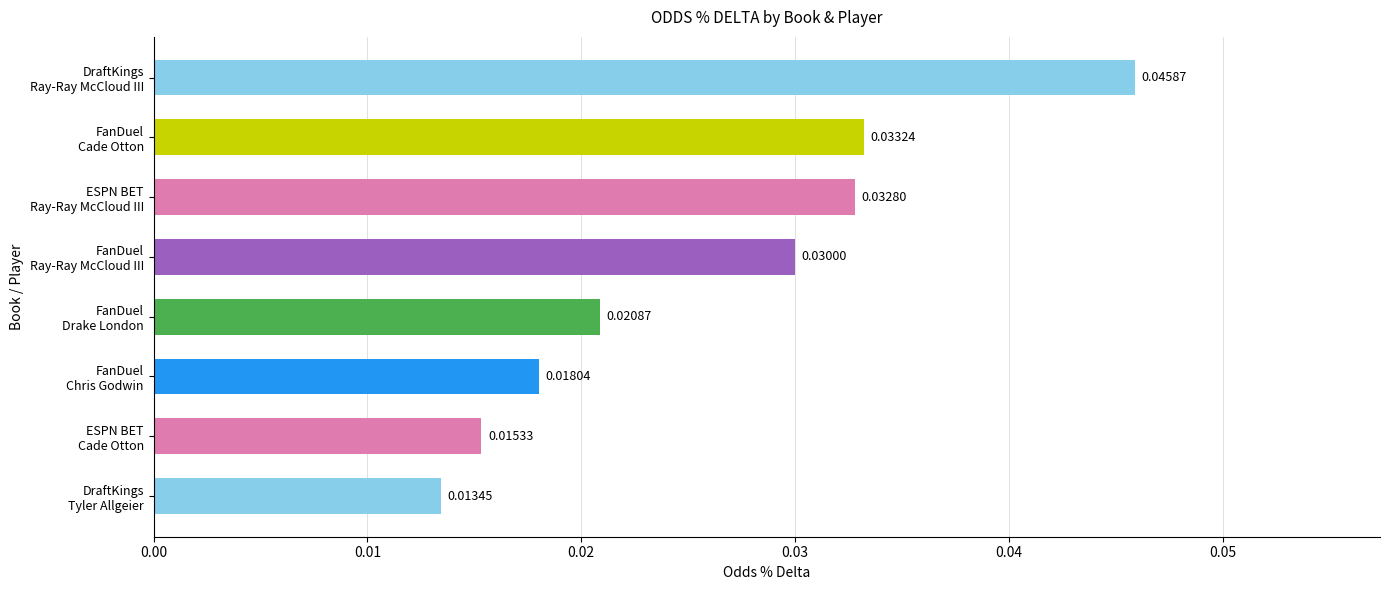

List the labels in order of value, smallest first.

DraftKings
Tyler Allgeier, ESPN BET
Cade Otton, FanDuel
Chris Godwin, FanDuel
Drake London, FanDuel
Ray-Ray McCloud III, ESPN BET
Ray-Ray McCloud III, FanDuel
Cade Otton, DraftKings
Ray-Ray McCloud III